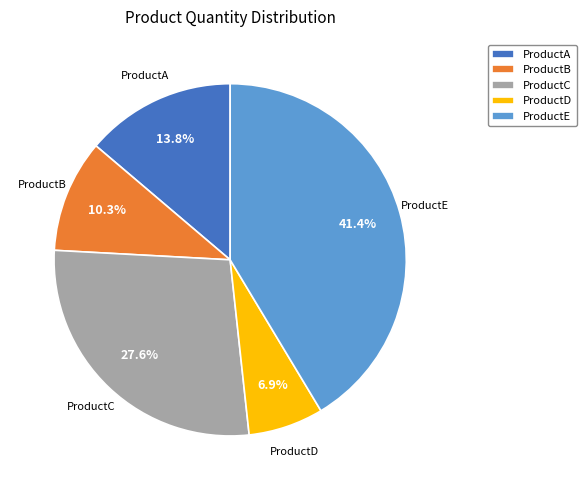

Which slice is the largest?

ProductE